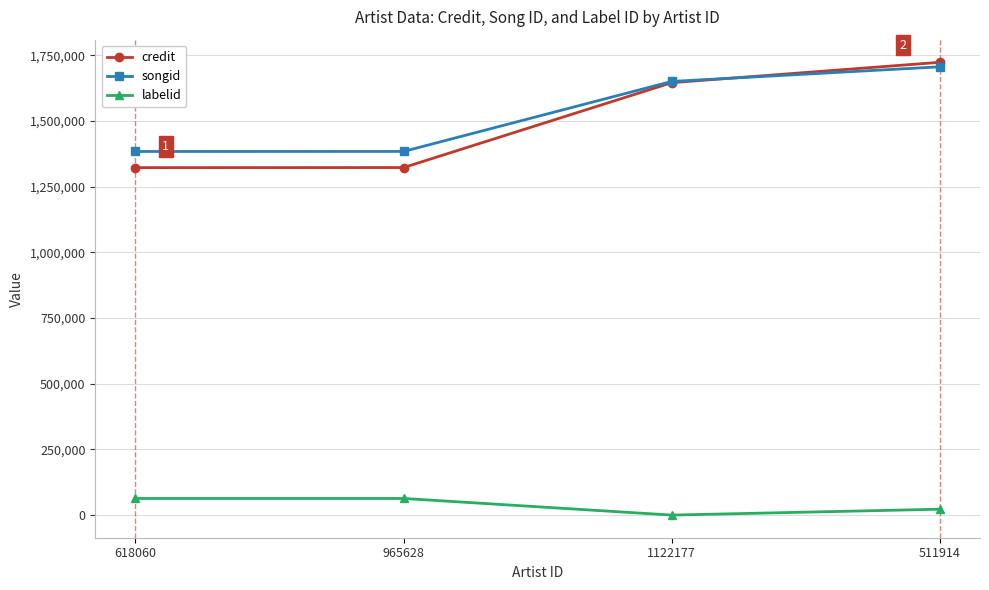

Where is songid nearest to the value 1544713?

1122177